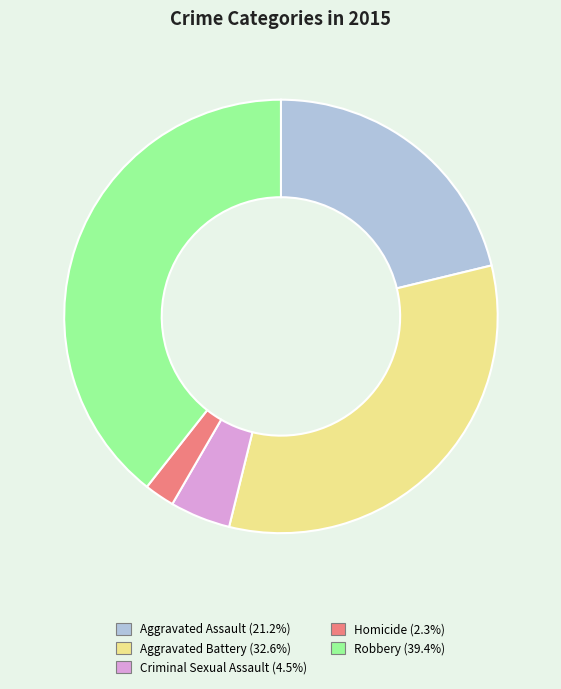

Count the number of slices in the pie.

5